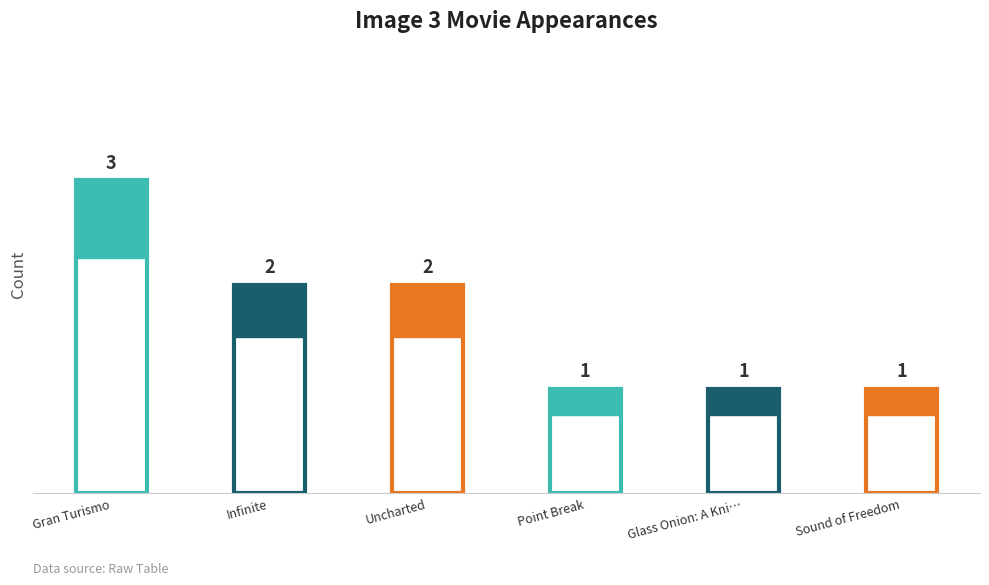

How many bars are there in total?

6